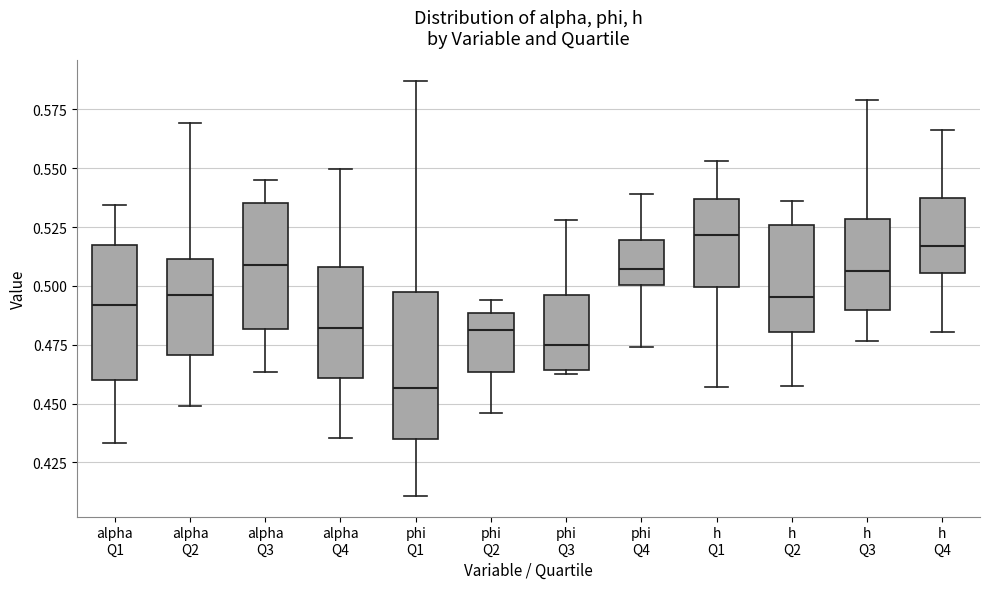

Reading left to right, read every box against the y-axis: the position of its median line, the range the box covers, and the ends of its whiskers. The values are not printed on the chart, so give them approximately, as read against the axis.

alpha Q1: median 0.490, box 0.460 to 0.515, whiskers 0.435 to 0.535
alpha Q2: median 0.495, box 0.470 to 0.510, whiskers 0.450 to 0.570
alpha Q3: median 0.510, box 0.480 to 0.535, whiskers 0.465 to 0.545
alpha Q4: median 0.480, box 0.460 to 0.510, whiskers 0.435 to 0.550
phi Q1: median 0.455, box 0.435 to 0.495, whiskers 0.410 to 0.585
phi Q2: median 0.480, box 0.465 to 0.490, whiskers 0.445 to 0.495
phi Q3: median 0.475, box 0.465 to 0.495, whiskers 0.460 to 0.530
phi Q4: median 0.505, box 0.500 to 0.520, whiskers 0.475 to 0.540
h Q1: median 0.520, box 0.500 to 0.535, whiskers 0.455 to 0.555
h Q2: median 0.495, box 0.480 to 0.525, whiskers 0.455 to 0.535
h Q3: median 0.505, box 0.490 to 0.530, whiskers 0.475 to 0.580
h Q4: median 0.515, box 0.505 to 0.535, whiskers 0.480 to 0.565